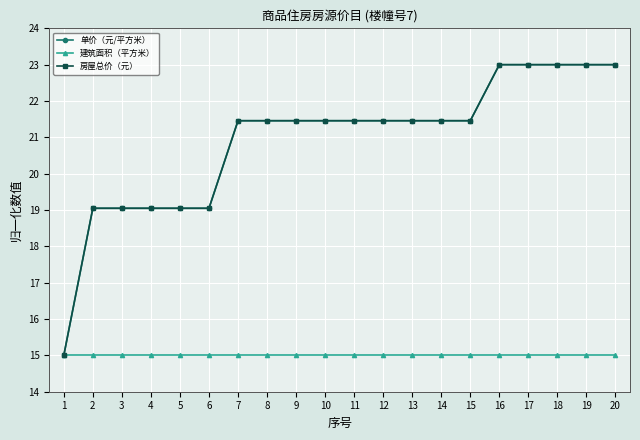

At which category does the chart reach its minimum across all series?

1